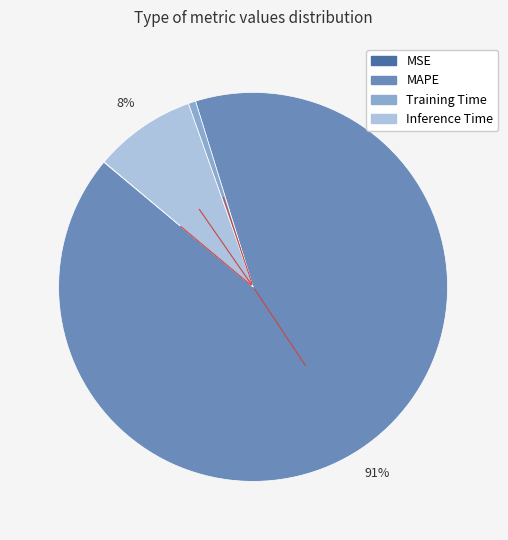

Does MAPE represent more than half of the total?

Yes